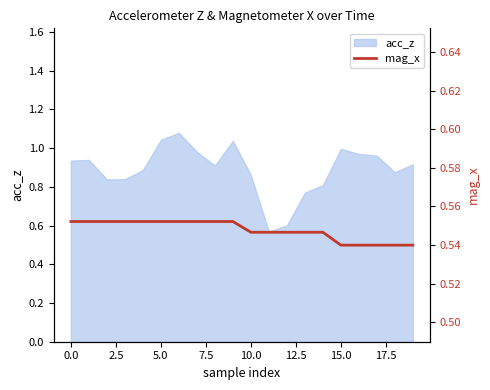

True or false: acc_z has a value of 1.0 at 15.0.

True